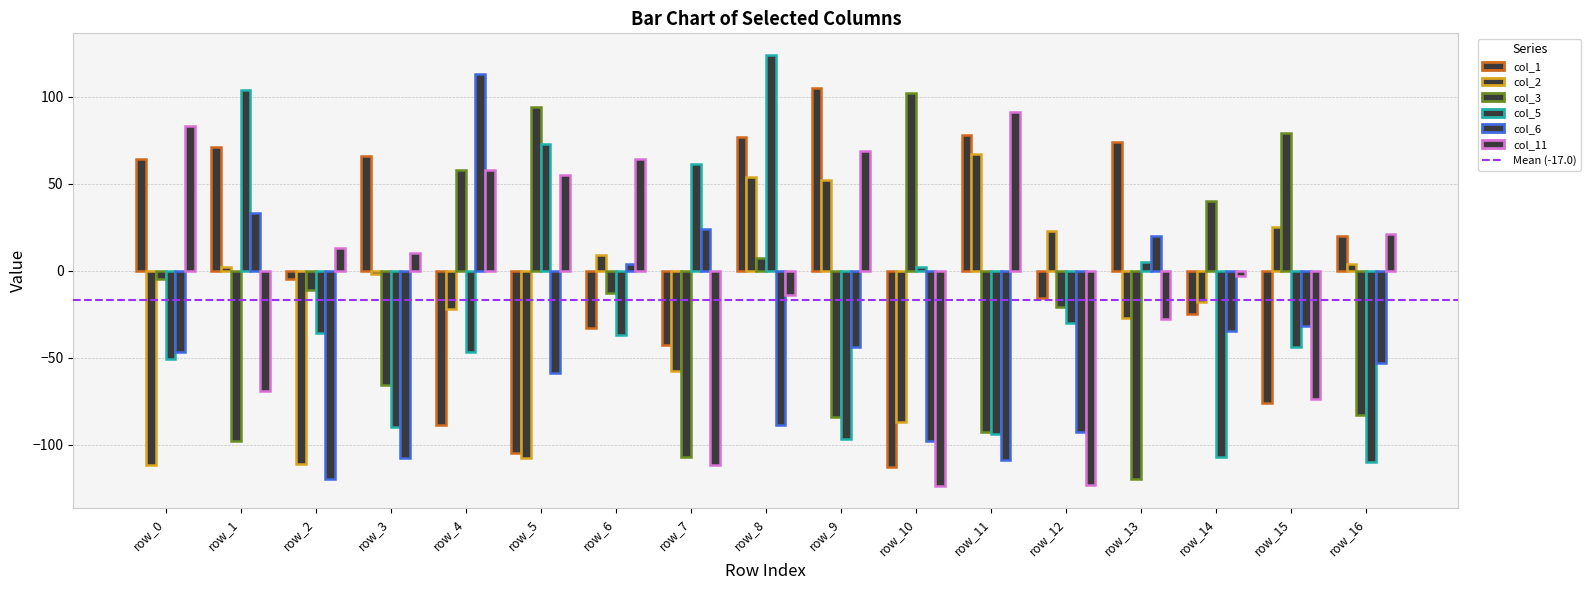

Are the bars grouped side by side (vs. stacked)?

Yes